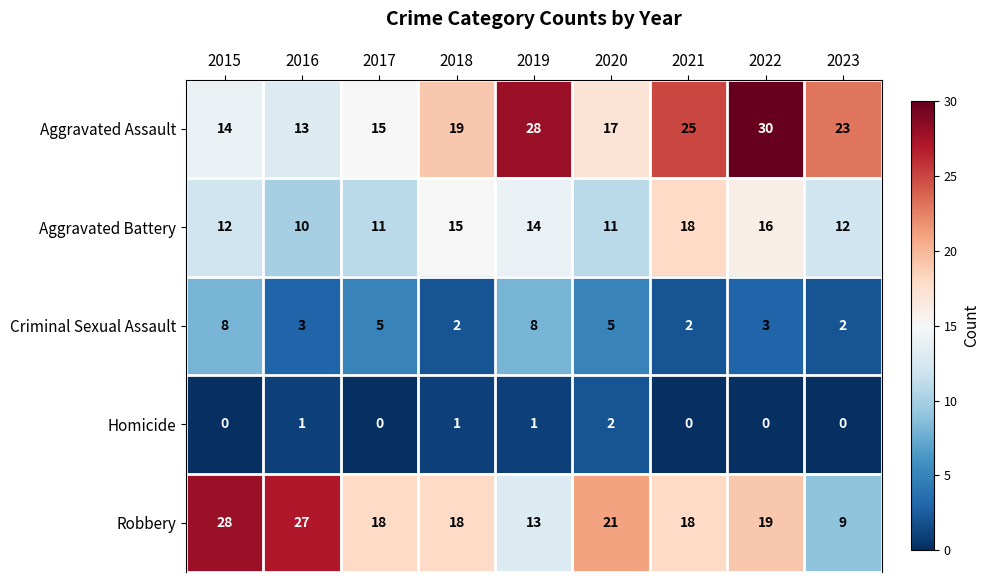

Where is Aggravated Battery nearest to the value 14?

2019